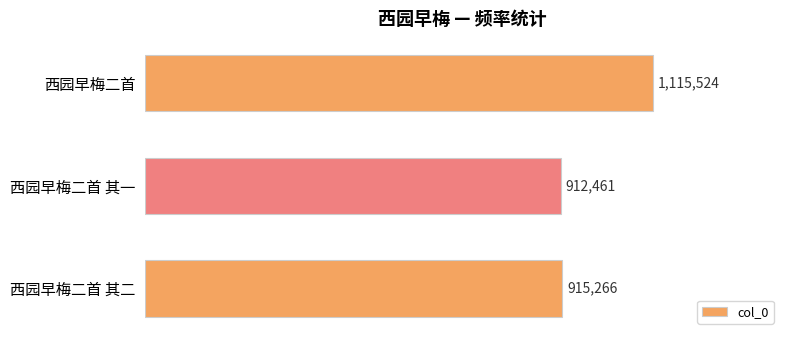

Does the chart contain any negative values?

No